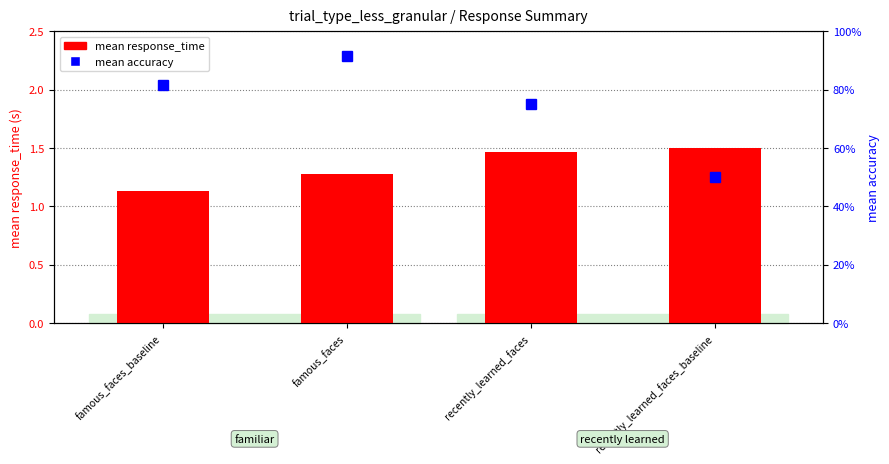

Reading right to left, list all the values displayed in this chart.

mean response_time: 1.5	1.5	1.3	1.1
mean accuracy: 0.5	0.8	0.9	0.8